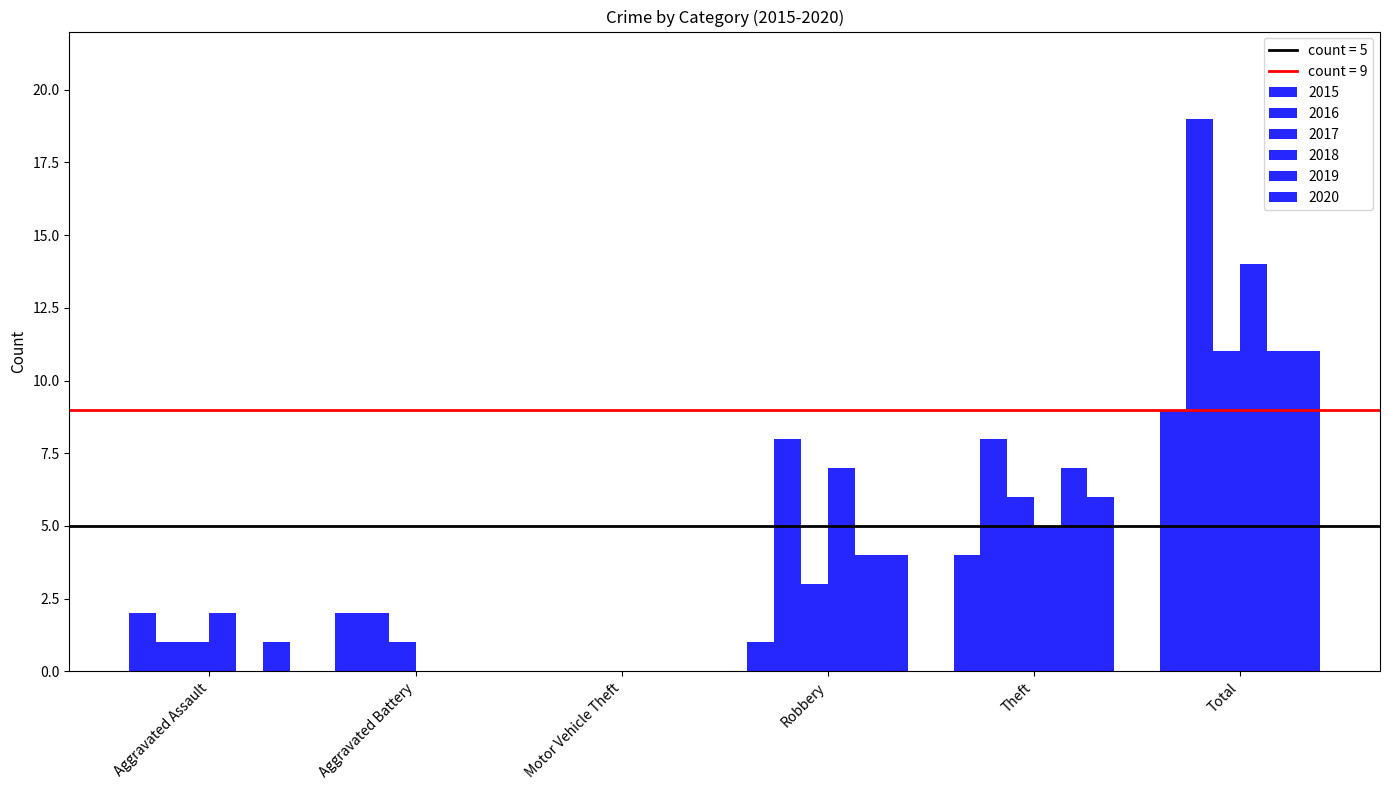

At which category is the sum across all series the highest?

Total